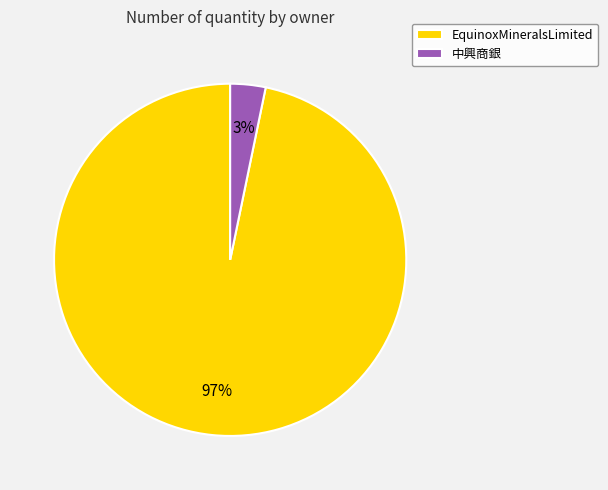

Is there a majority slice in this chart?

Yes